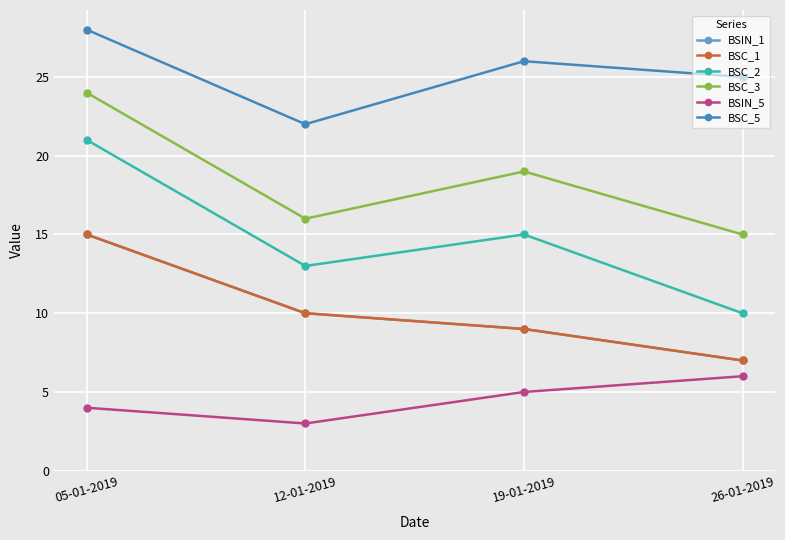

Is this an area chart (filled region under the line)?

No